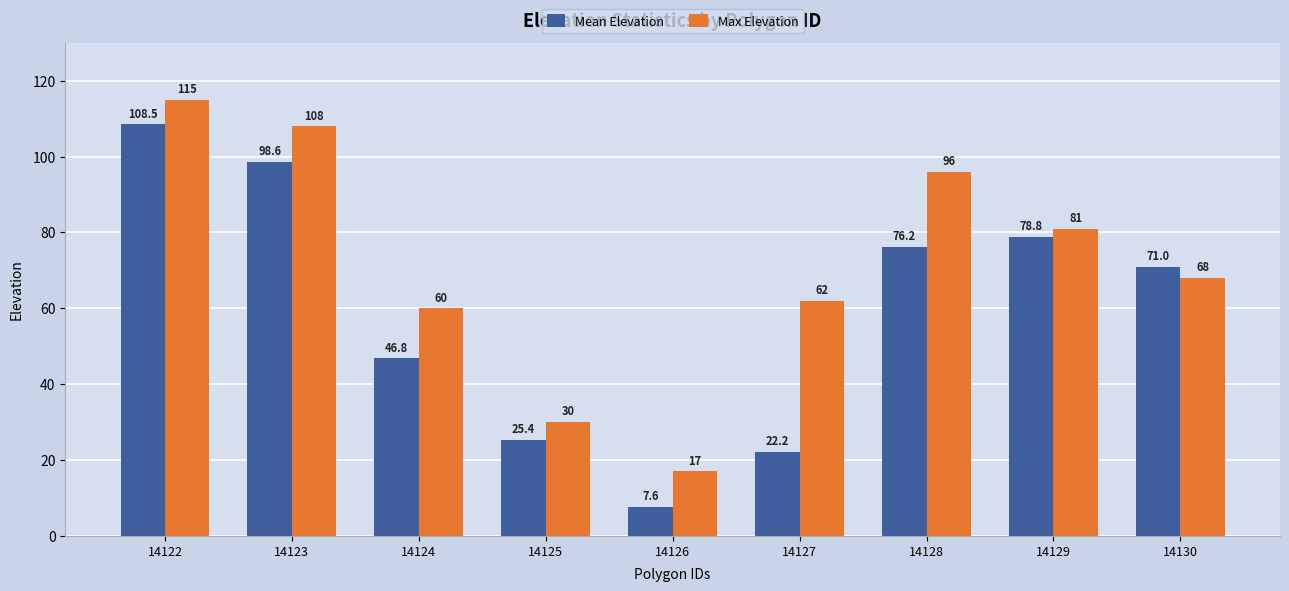

Read the Mean Elevation value at 14123.

98.6